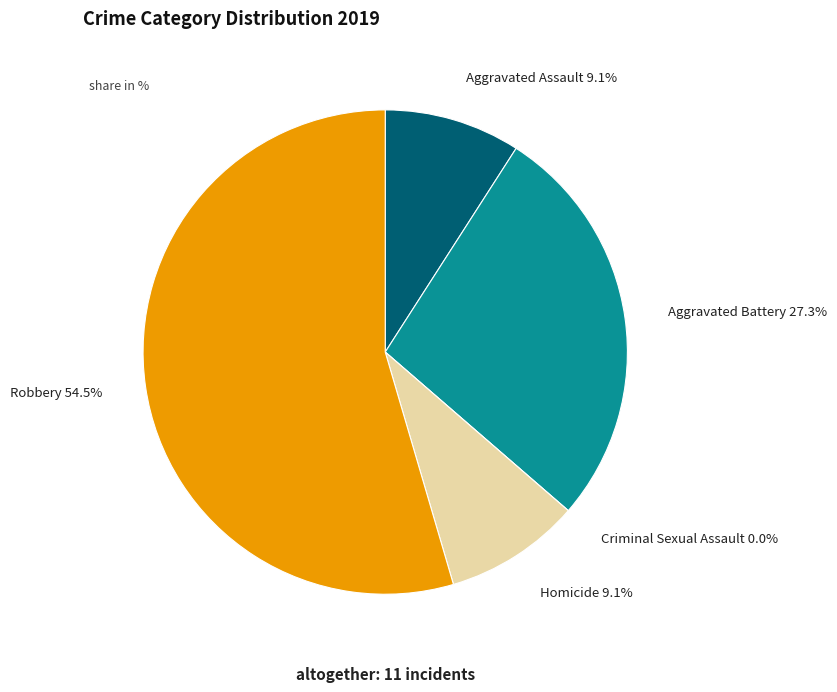

How much of the chart is everything except Aggravated Assault?

90.9%